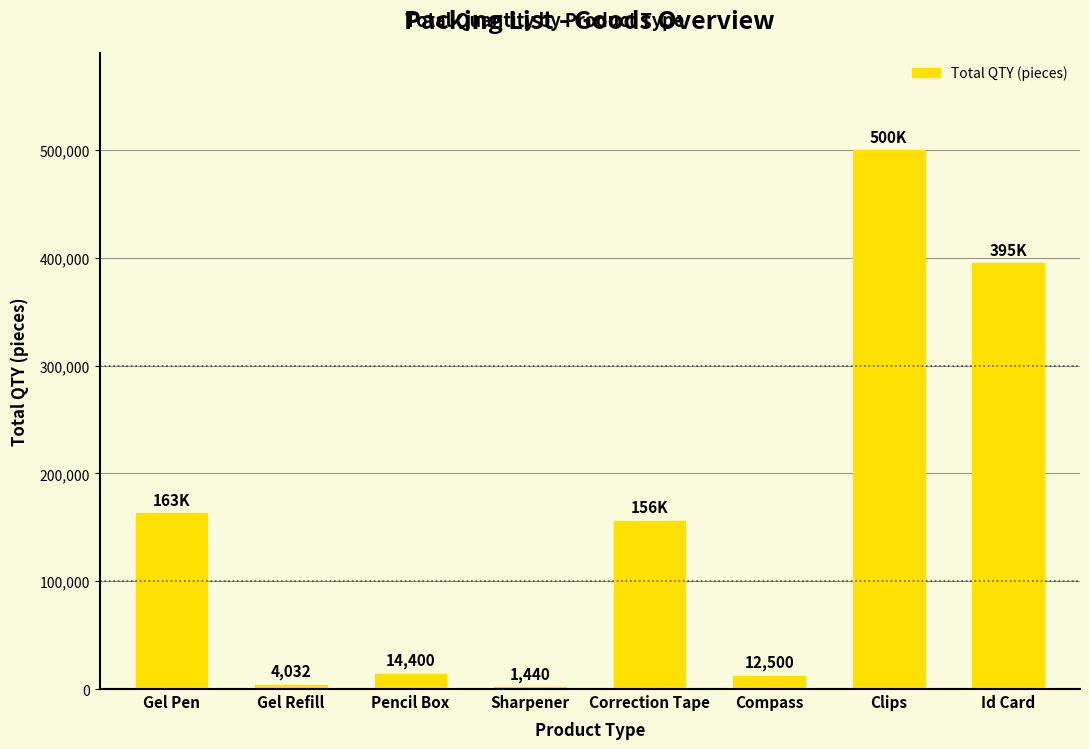

Reading left to right, extract all data points from this chart.

163176	4032	14400	1440	156240	12500	500000	395000